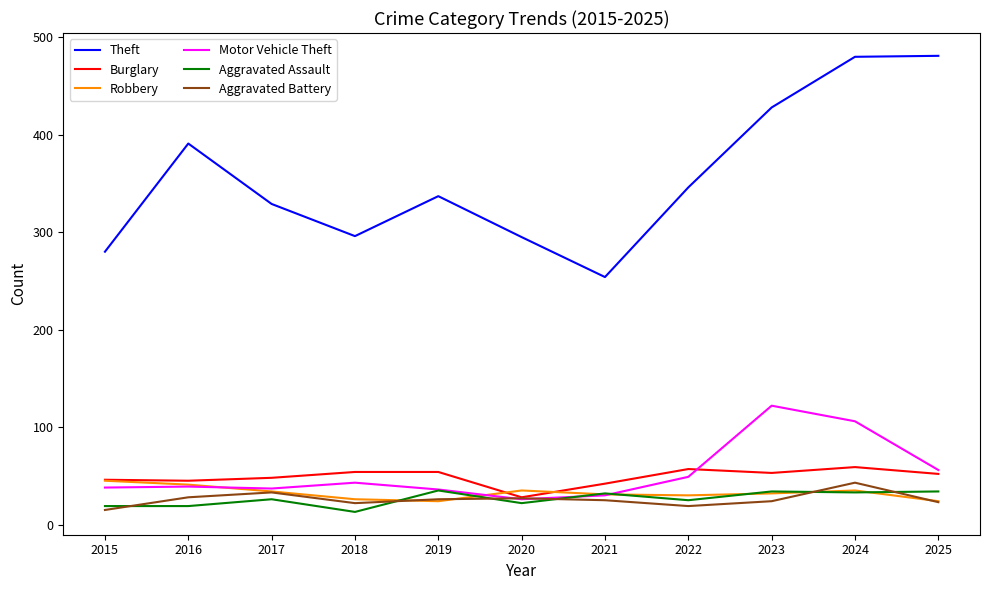

True or false: Aggravated Assault has more than 0 interior local peaks.

True